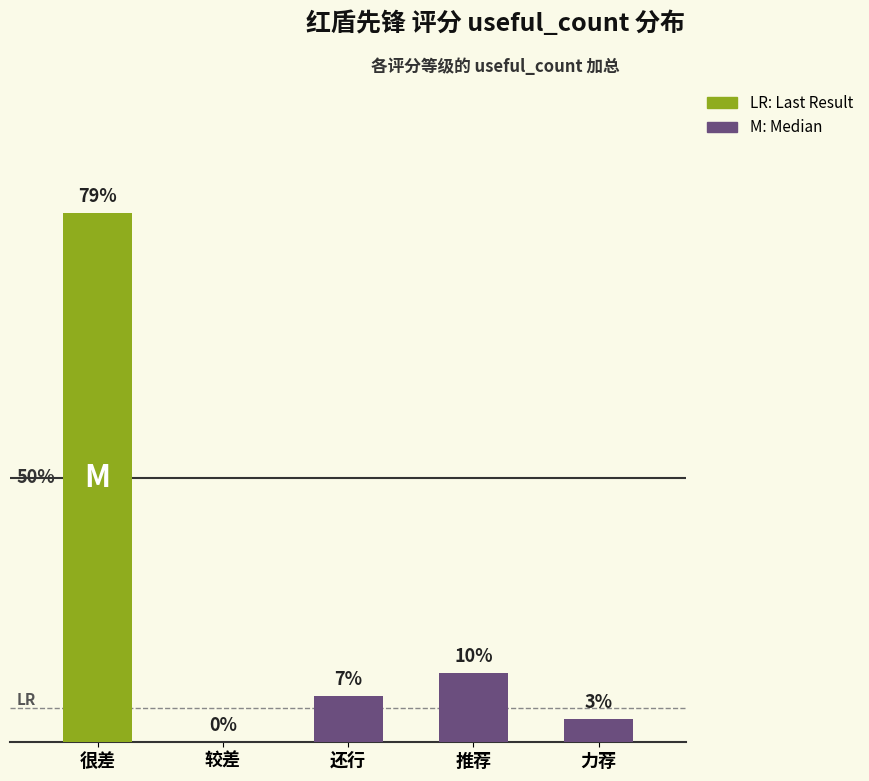

Are the bars horizontal?

No